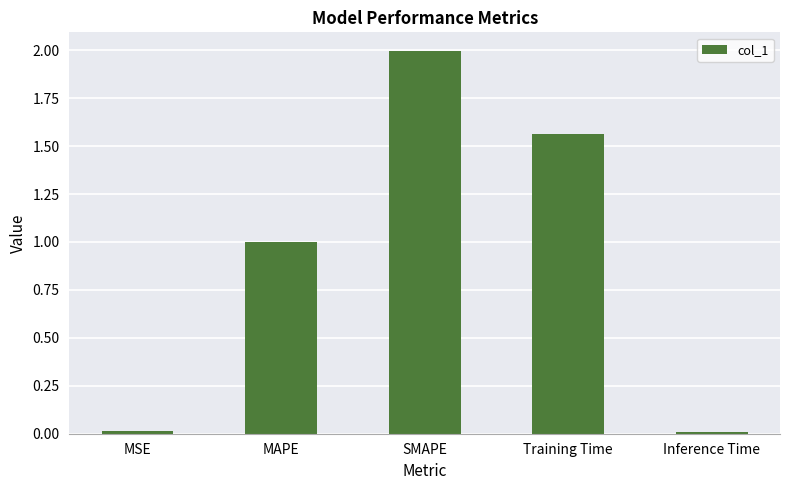

At which category does the chart reach its peak across all series?

SMAPE